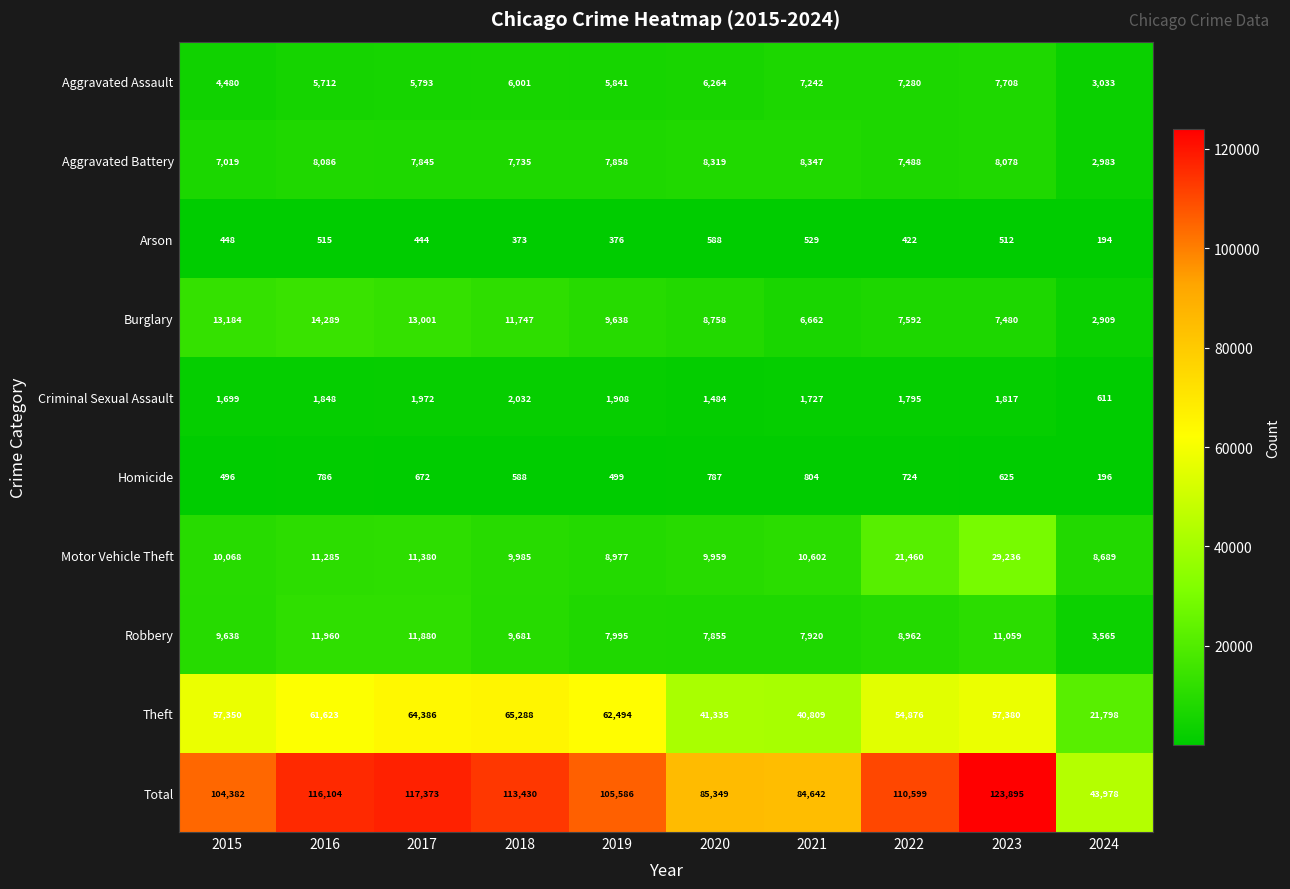

What is the difference between the highest and lowest values at 2021?

84113